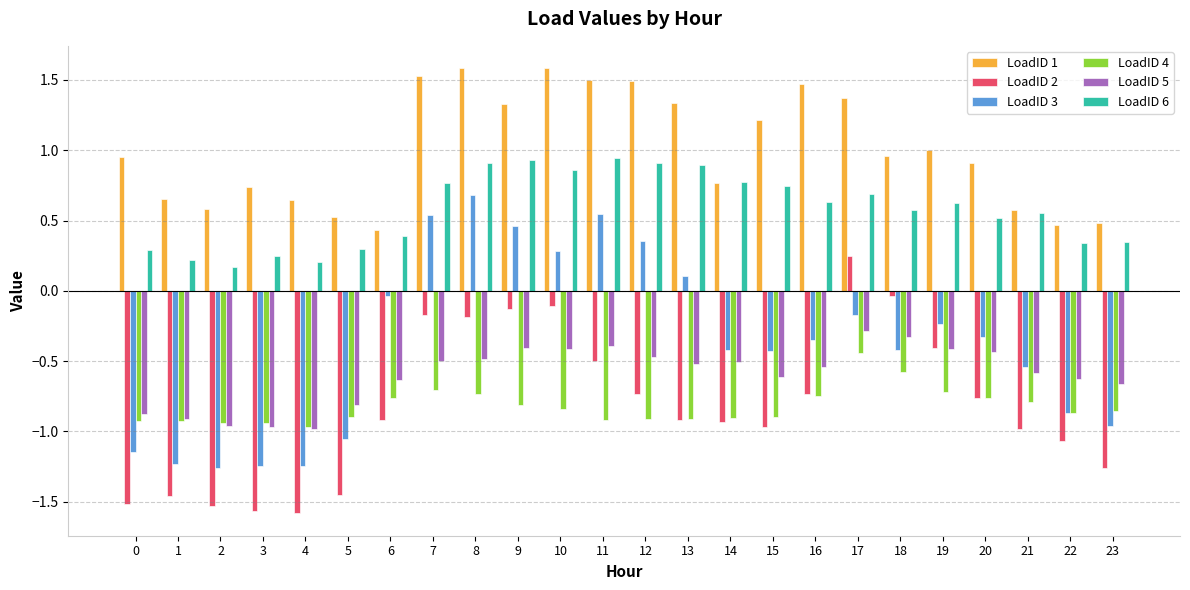

How many categories are shown in the chart?

24